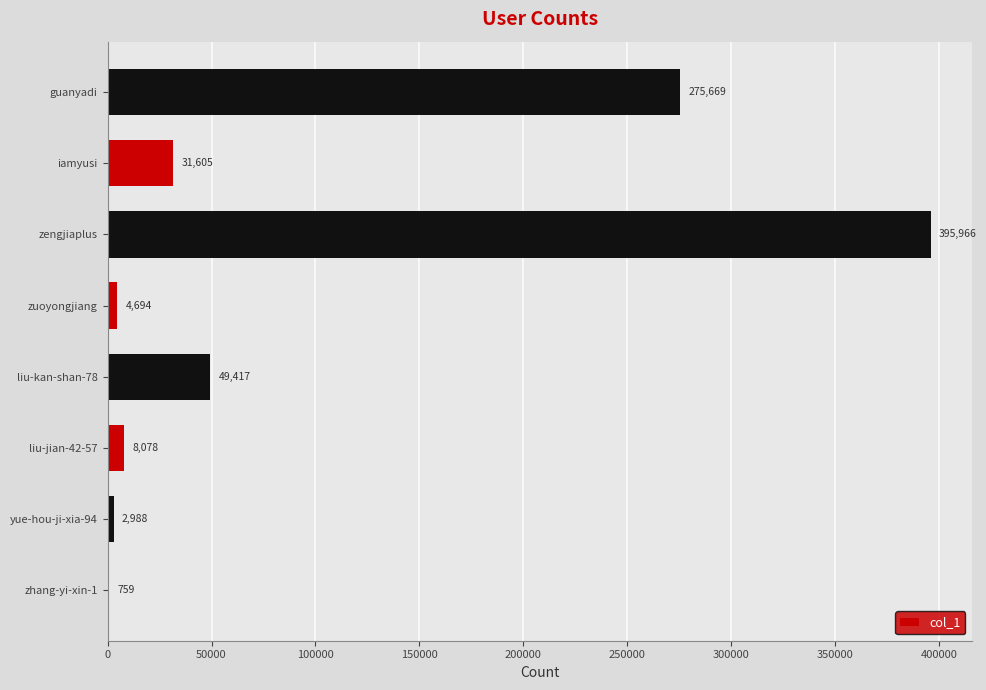

The chart shows a value of 26245 at liu-kan-shan-78. True or false?

False